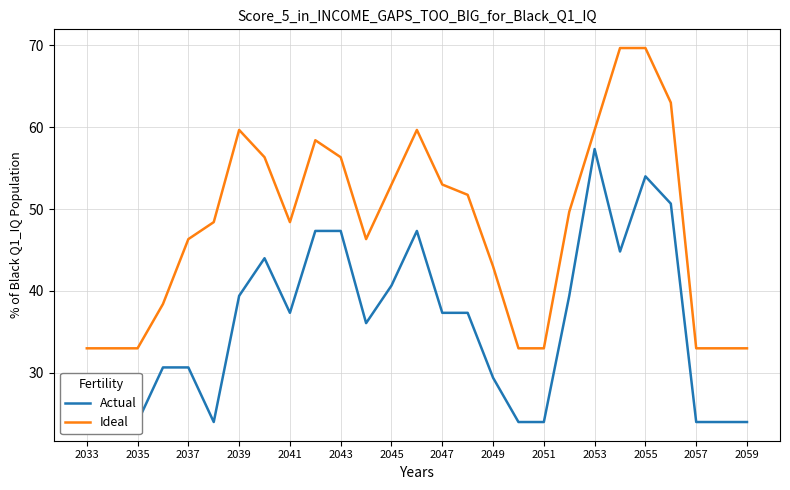

What is the minimum value for Ideal?

33.0